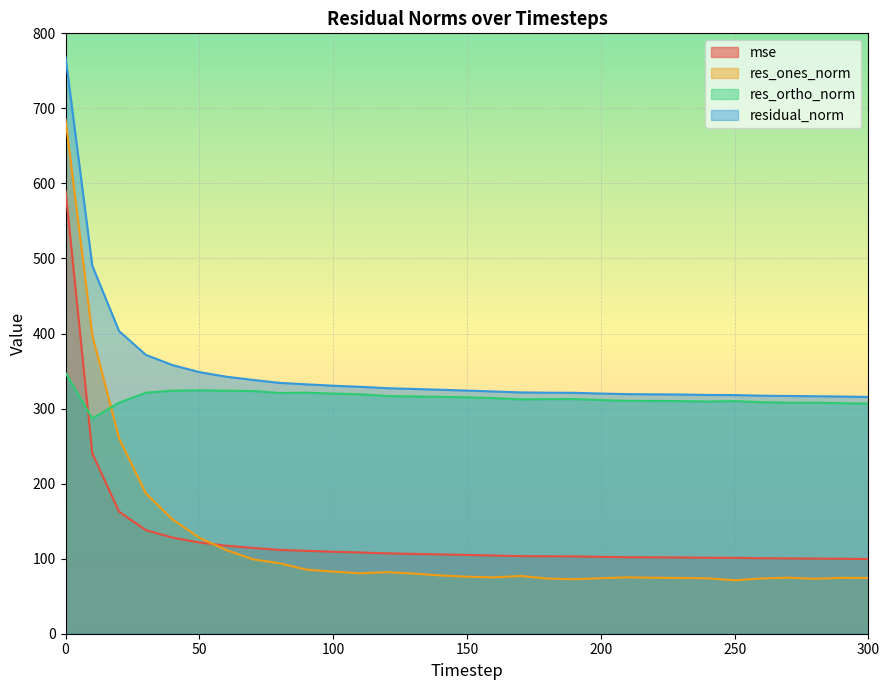

What is the total value across all series at 40?

962.1